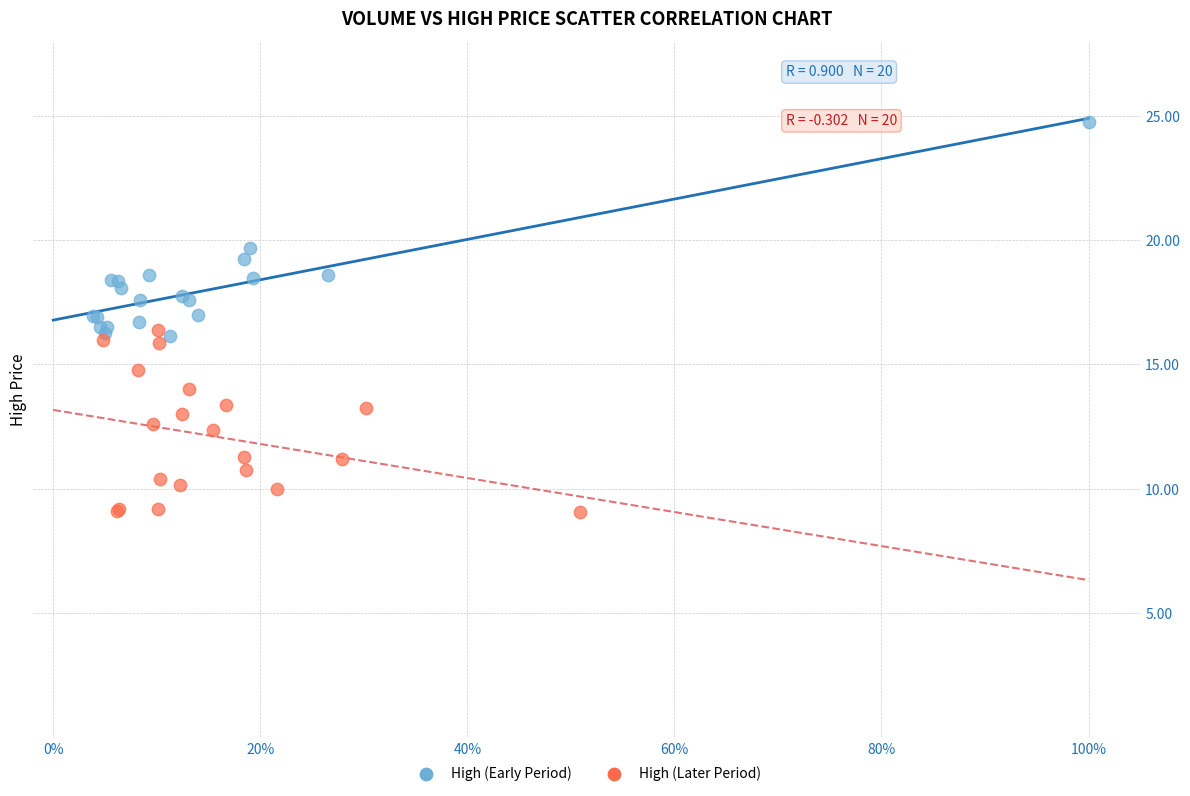

Which series contains the lowest Y value?

High (Later Period)